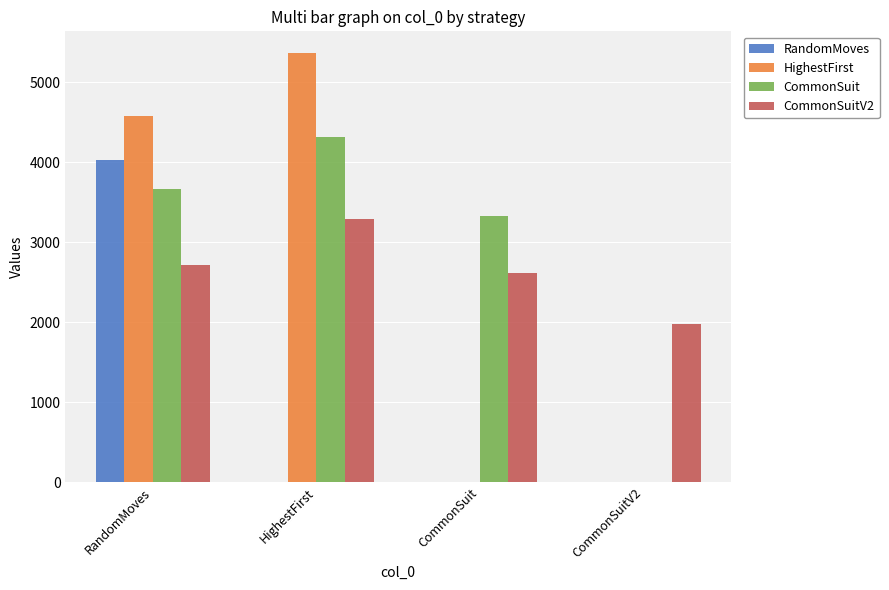

Reading right to left, list all the values displayed in this chart.

RandomMoves: CommonSuitV2=0	CommonSuit=0	HighestFirst=0	RandomMoves=4032
HighestFirst: CommonSuitV2=0	CommonSuit=0	HighestFirst=5367	RandomMoves=4573
CommonSuit: CommonSuitV2=0	CommonSuit=3330	HighestFirst=4310	RandomMoves=3665
CommonSuitV2: CommonSuitV2=1971	CommonSuit=2617	HighestFirst=3294	RandomMoves=2719